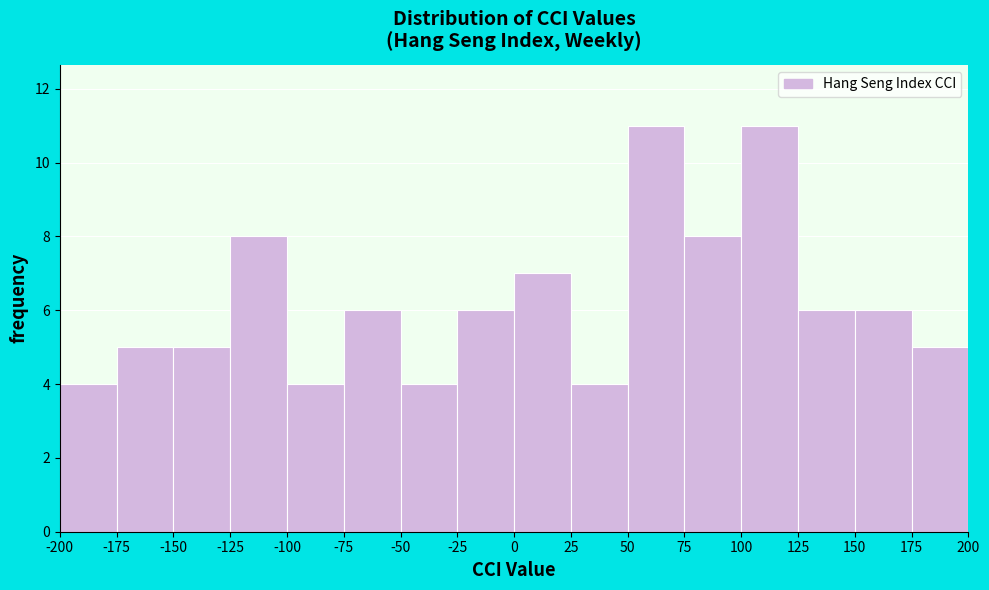

Reading left to right, transcribe this chart: for each bar, give the range it covers on the x-axis and its height. The values are not printed on the chart, so give them approximately, as read against the axis.

-200 to -175: 4
-175 to -150: 5
-150 to -125: 5
-125 to -100: 8
-100 to -75: 4
-75 to -50: 6
-50 to -25: 4
-25 to 0: 6
0 to 25: 7
25 to 50: 4
50 to 75: 11
75 to 100: 8
100 to 125: 11
125 to 150: 6
150 to 175: 6
175 to 200: 5